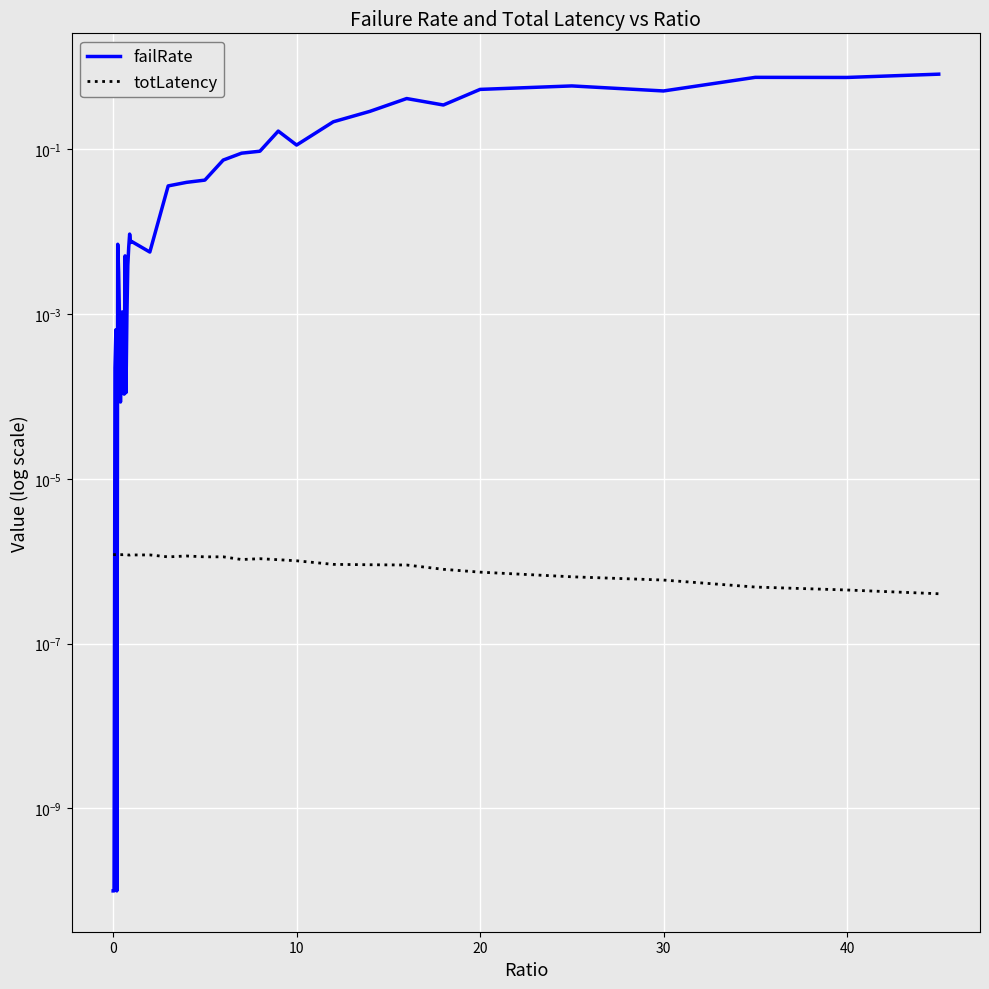

Rank the series by their maximum value, from lowest to highest.

totLatency, failRate